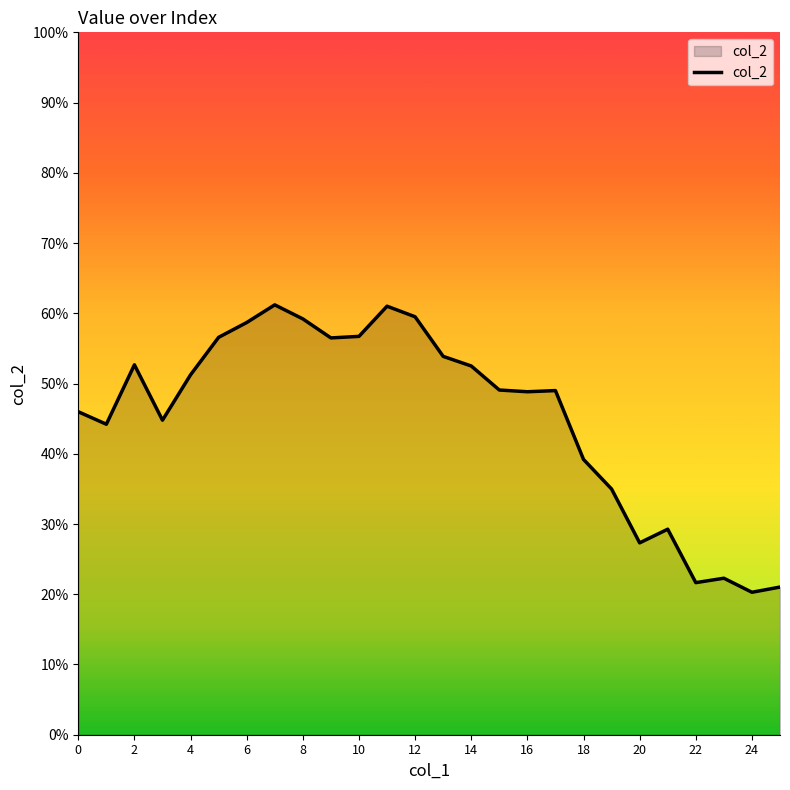

Is this an area chart (filled region under the line)?

Yes